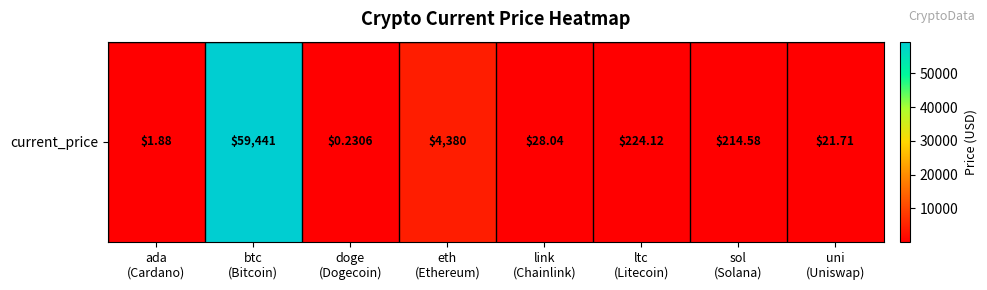

How many data points are above 214?

4